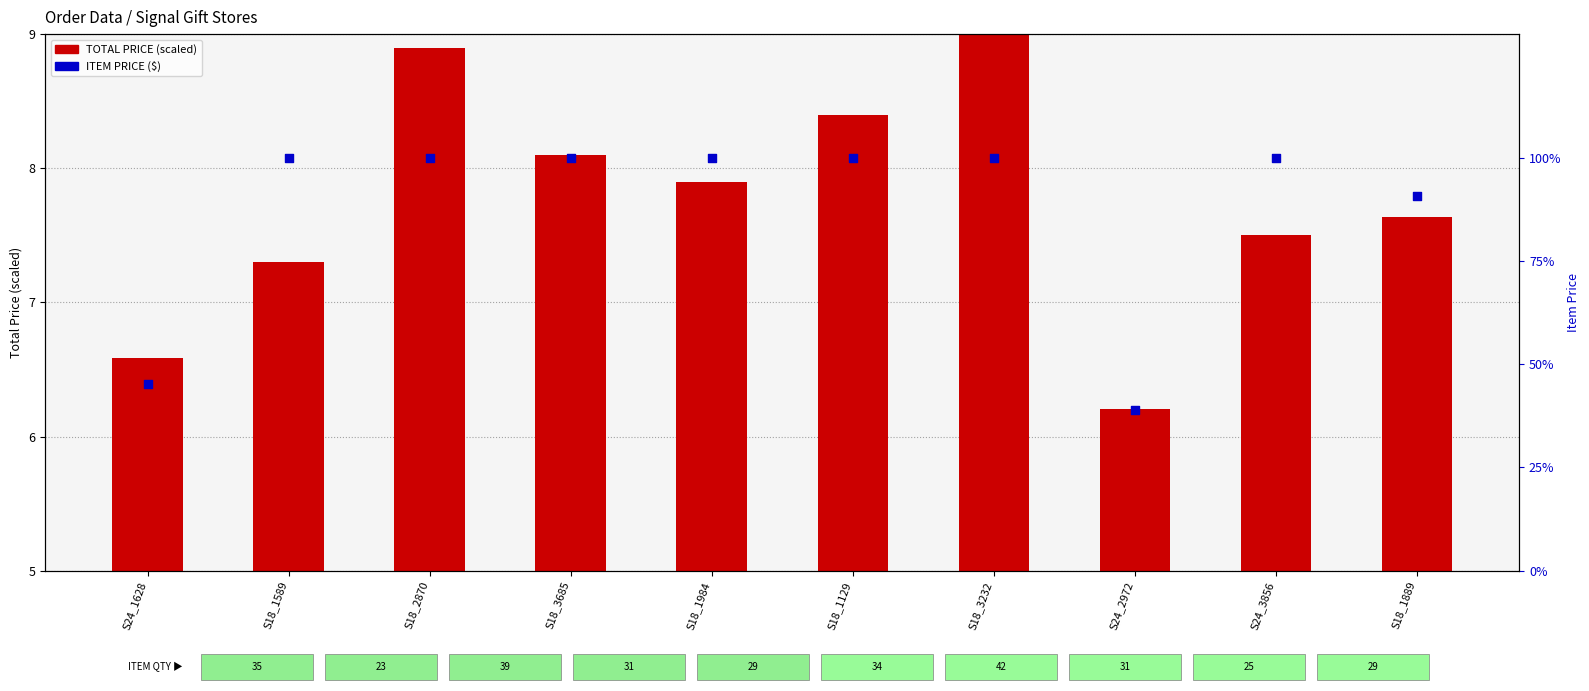

At how many categories does at least one series exceed 4?

10